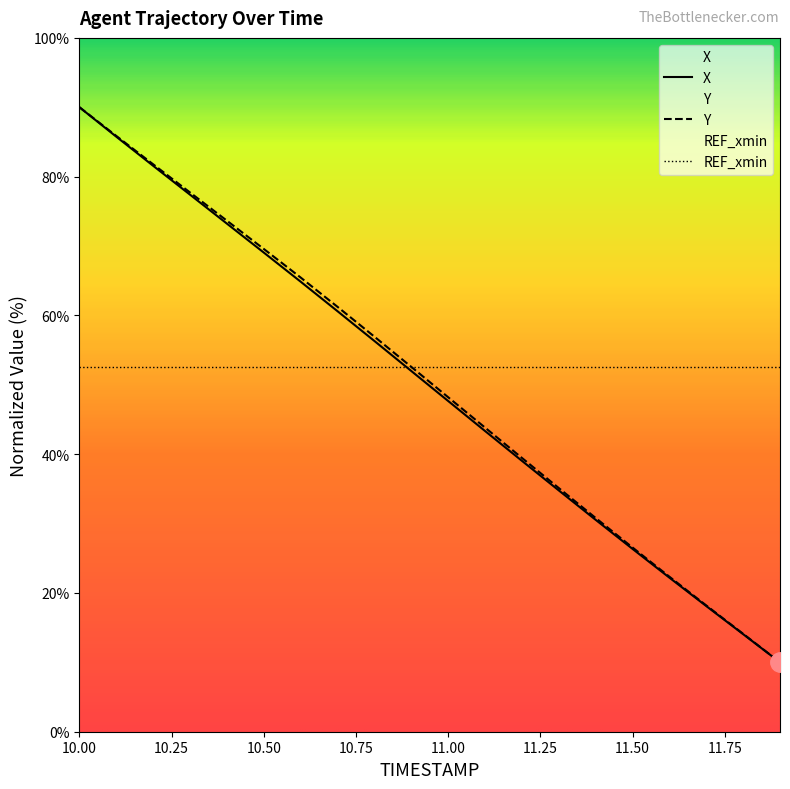

What is the average value of the Y series?

50.2